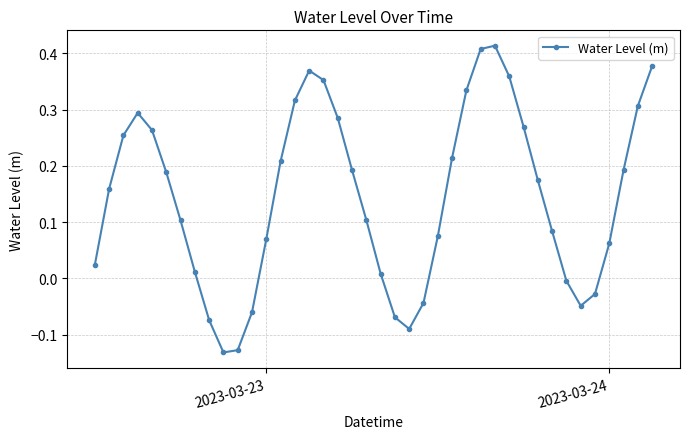

How many categories are shown in the chart?

40